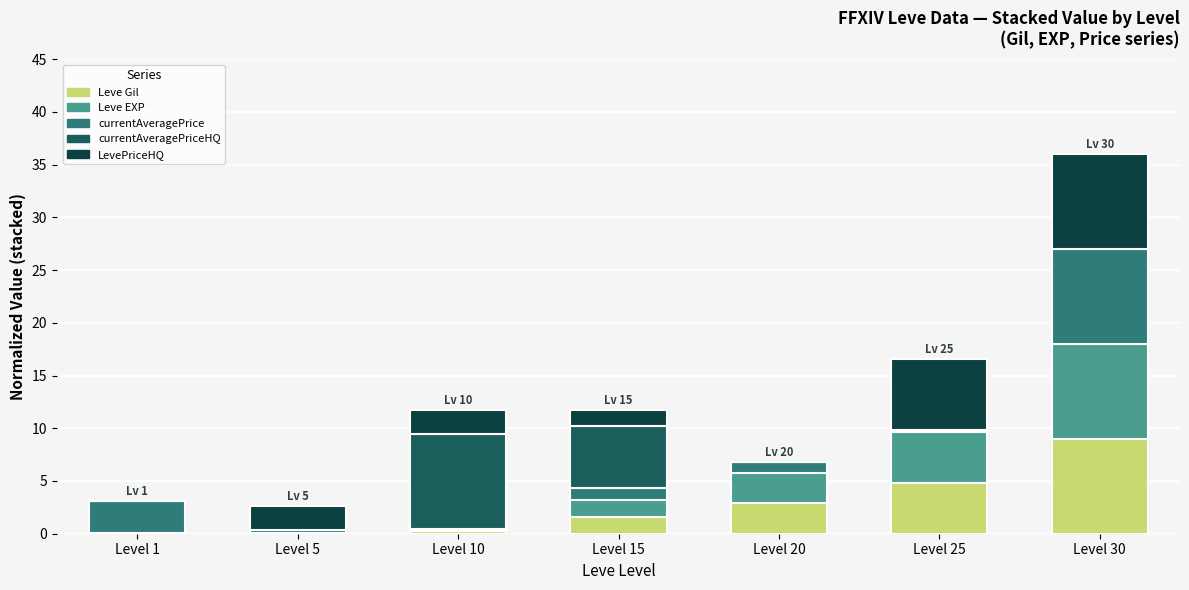

At which category is the sum across all series the highest?

Level 30